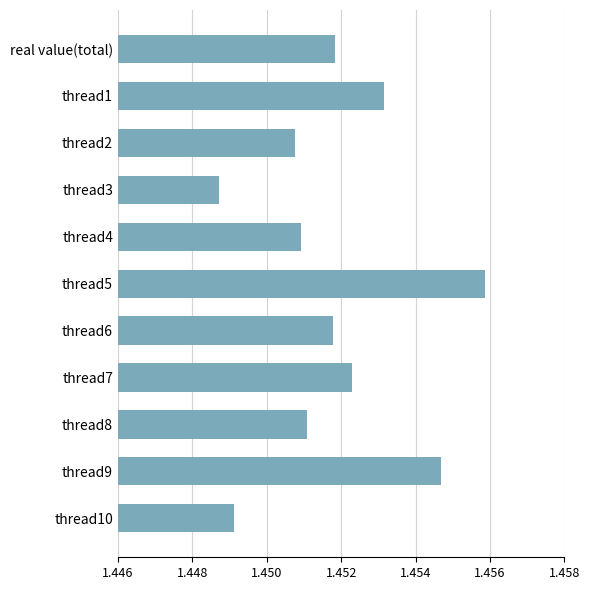

Are the bars grouped side by side (vs. stacked)?

No